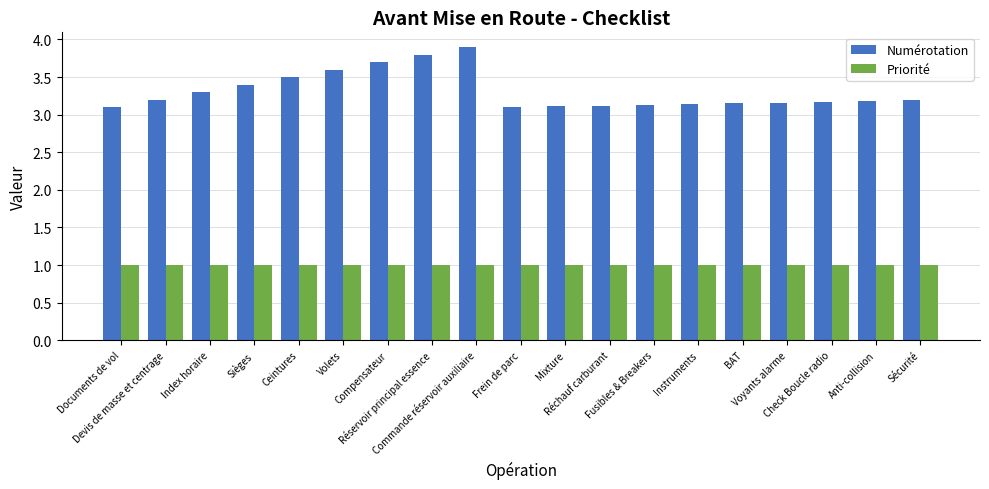

How many Numérotation values are between 3 and 4?

19